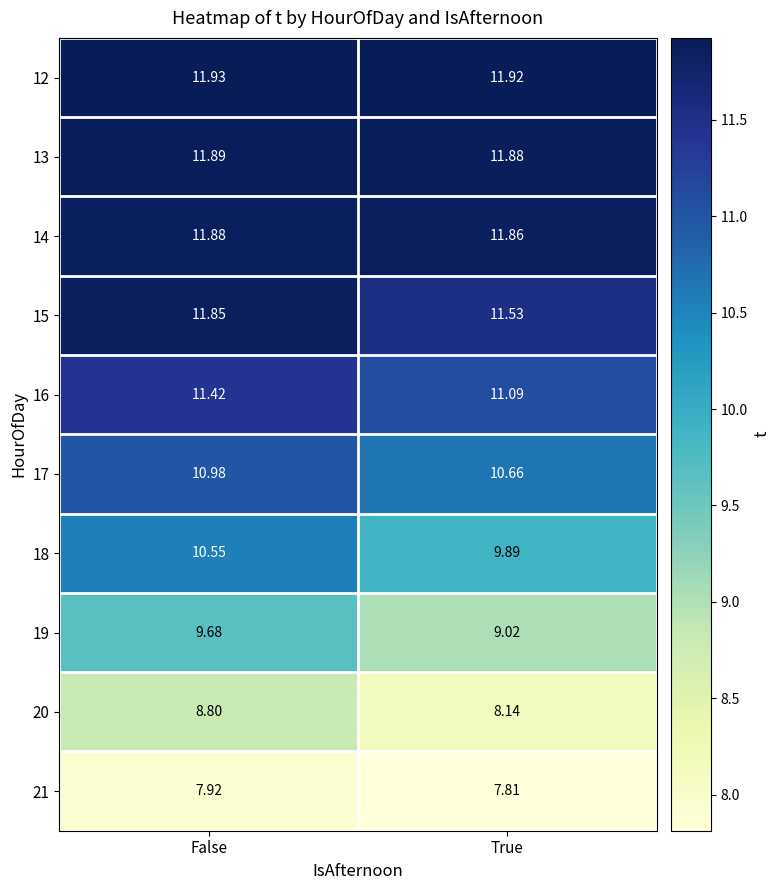

Which category has the highest value in the 15 series?

False